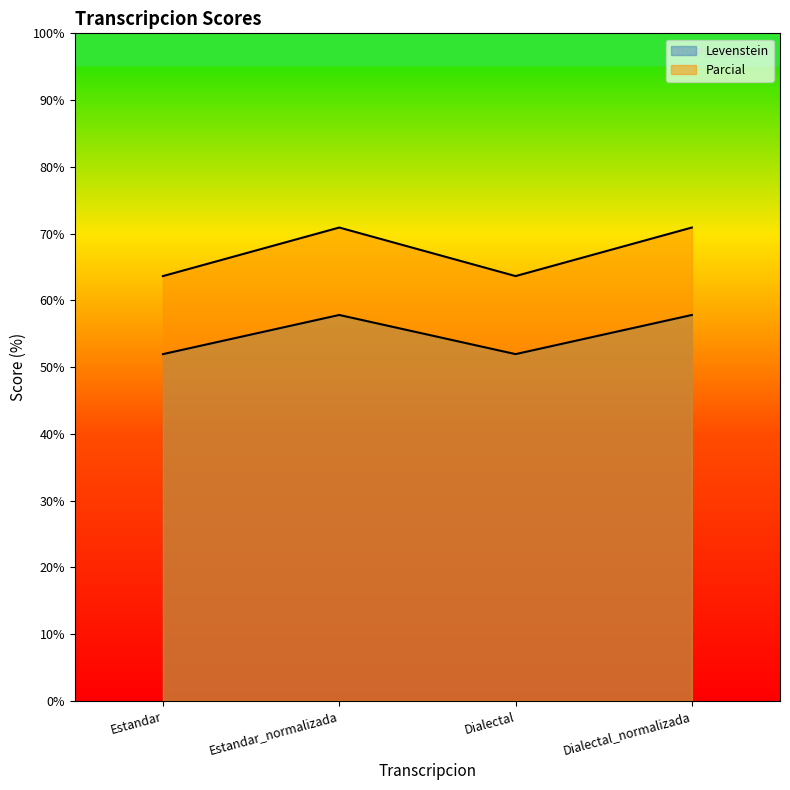

Which series has the largest range (max minus min)?

Parcial